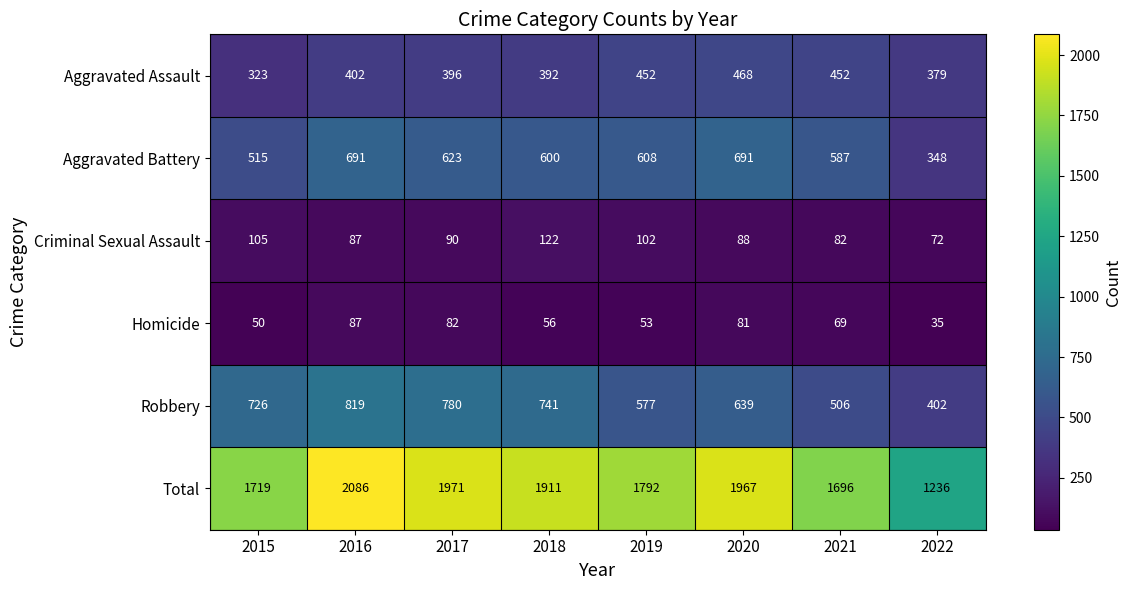

What is the smallest value displayed?

35